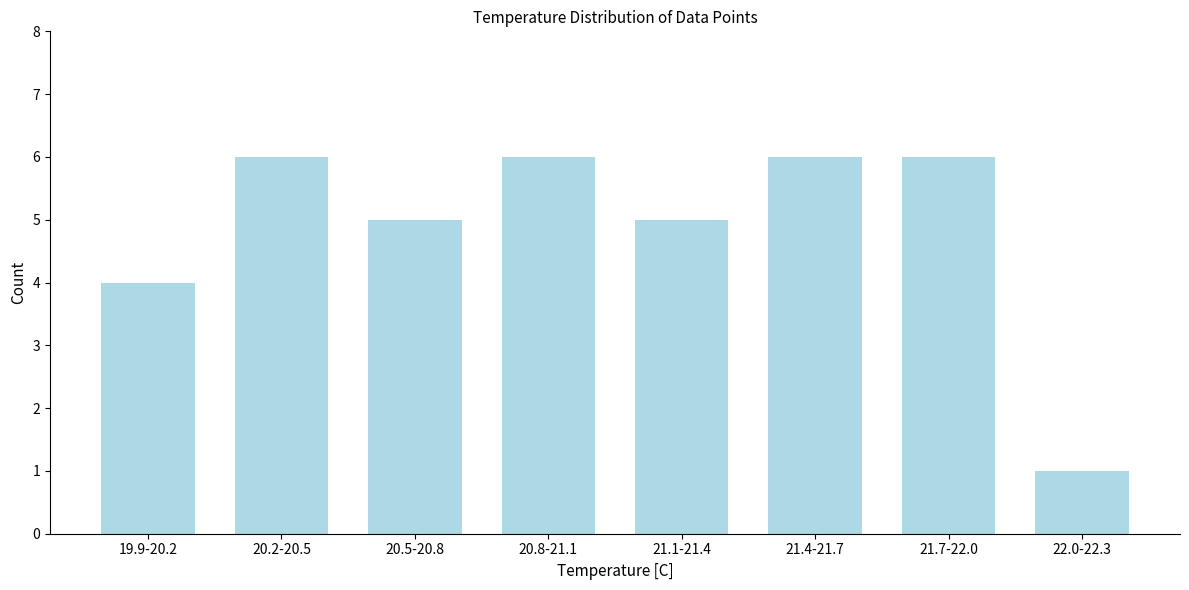

Reading right to left, what are all the values shown in this chart?

1	6	6	5	6	5	6	4